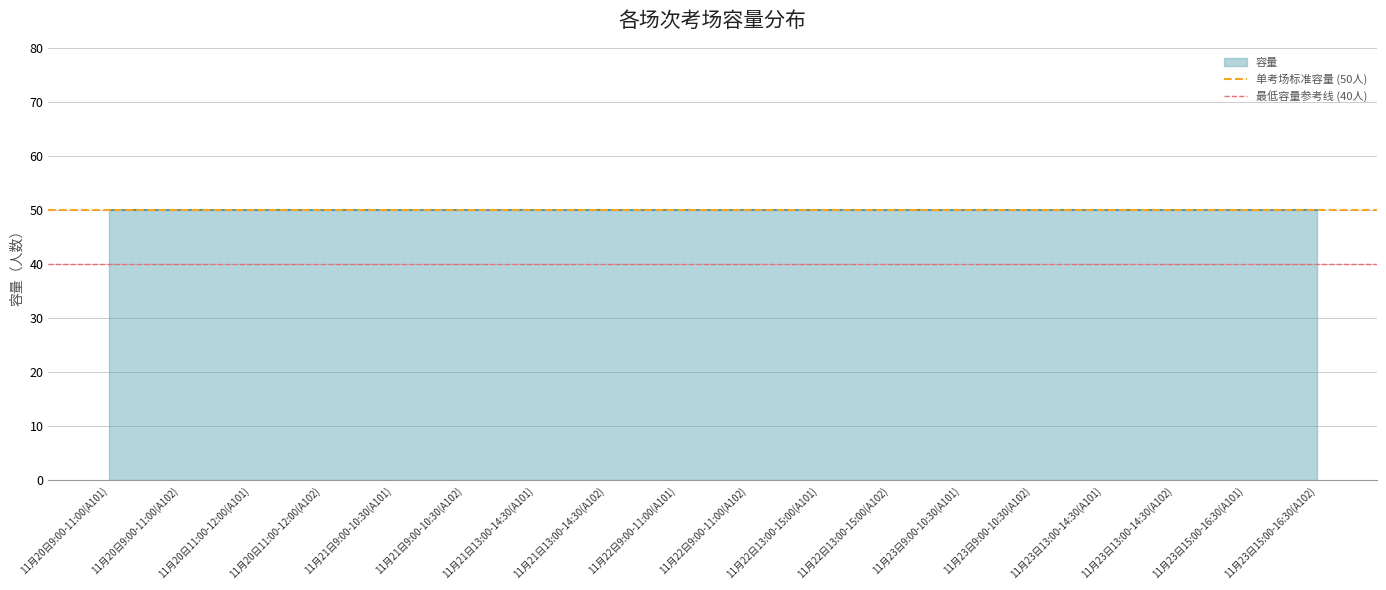

At which category does the chart reach its peak across all series?

11月20日9:00-11:00(A101)